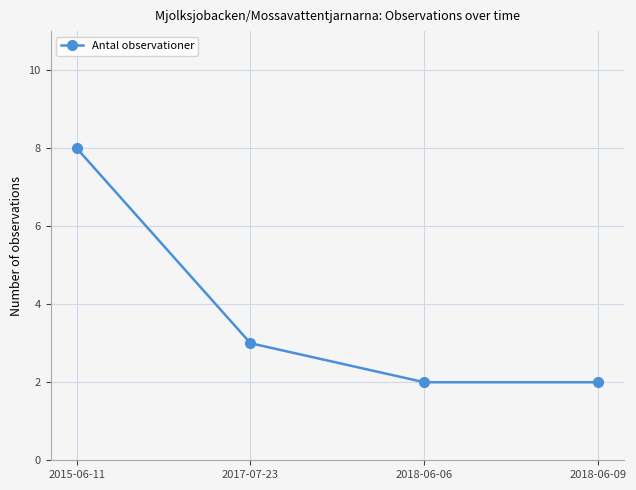

At which label does the data first exceed 3?

2015-06-11